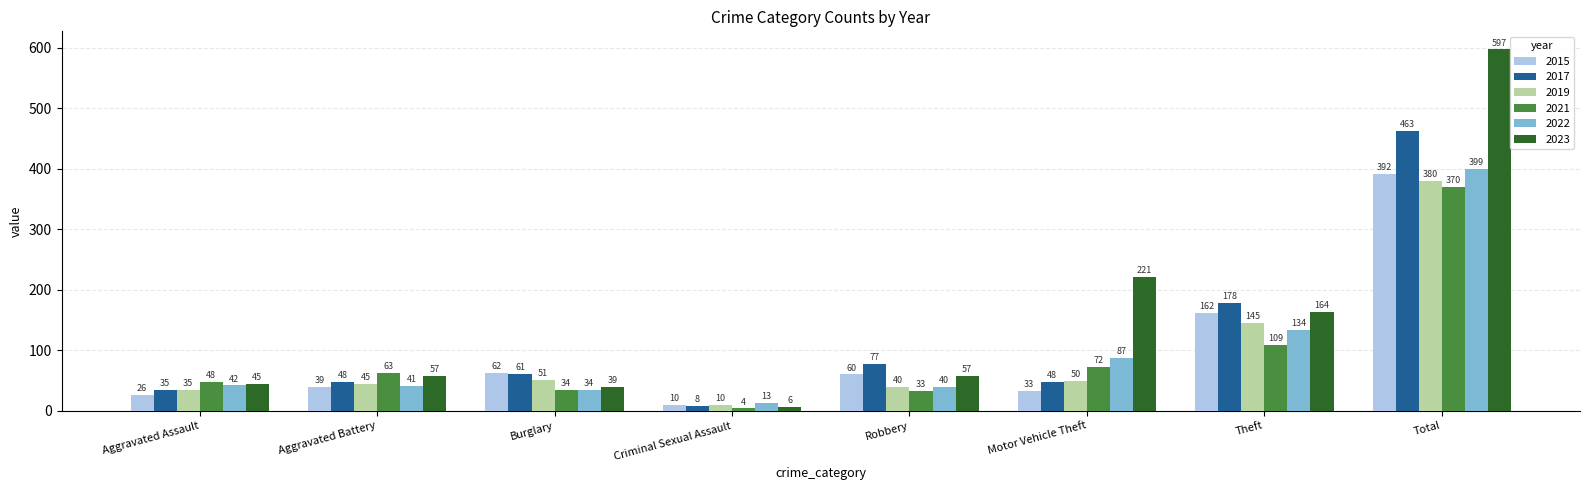

Reading left to right, what are all the values shown in this chart?

2015: 26	39	62	10	60	33	162	392
2017: 35	48	61	8	77	48	178	463
2019: 35	45	51	10	40	50	145	380
2021: 48	63	34	4	33	72	109	370
2022: 42	41	34	13	40	87	134	399
2023: 45	57	39	6	57	221	164	597